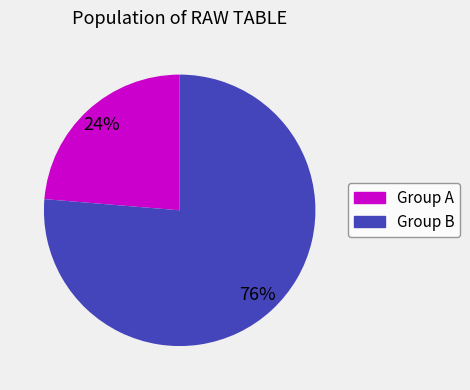

To the nearest percent, what is the combined percentage of Group B and Group A?

100%